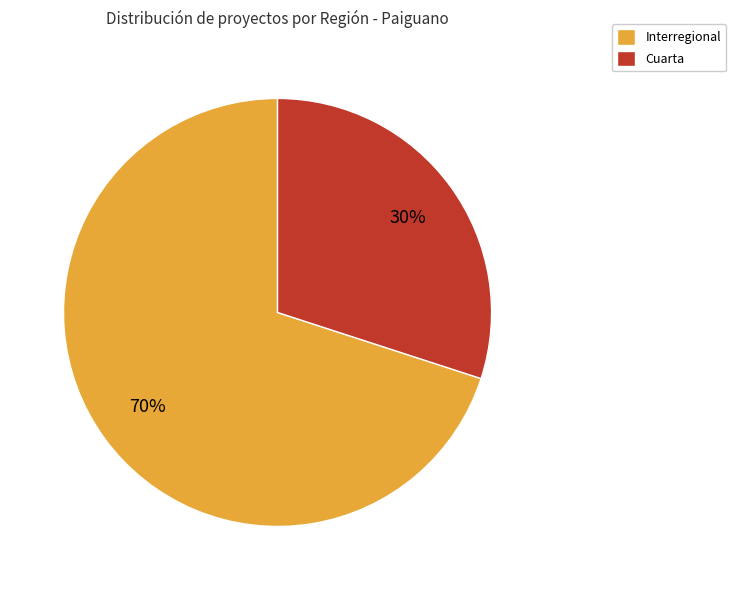

Rank the categories by value from highest to lowest.

Interregional, Cuarta